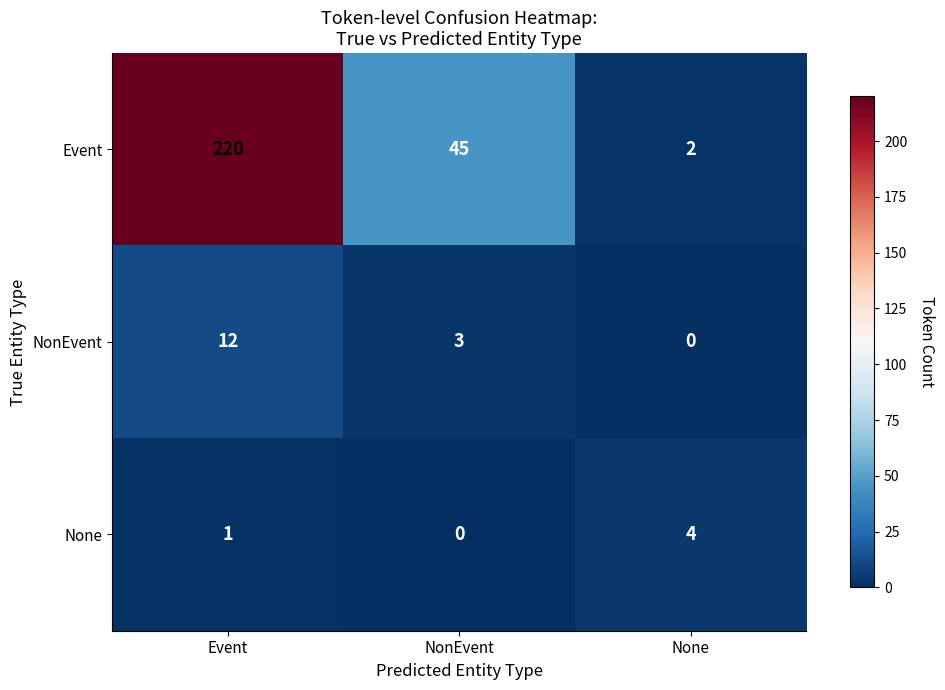

The NonEvent series shows 16 at Event. True or false?

False